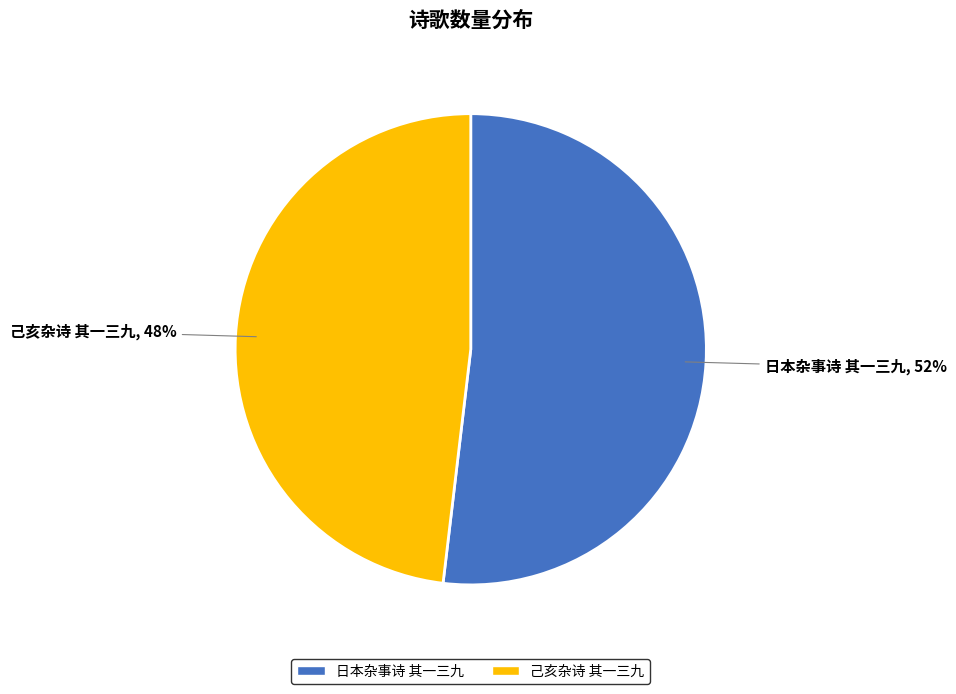

Do 己亥杂诗 其一三九 and 日本杂事诗 其一三九 together represent more than half of the pie?

Yes